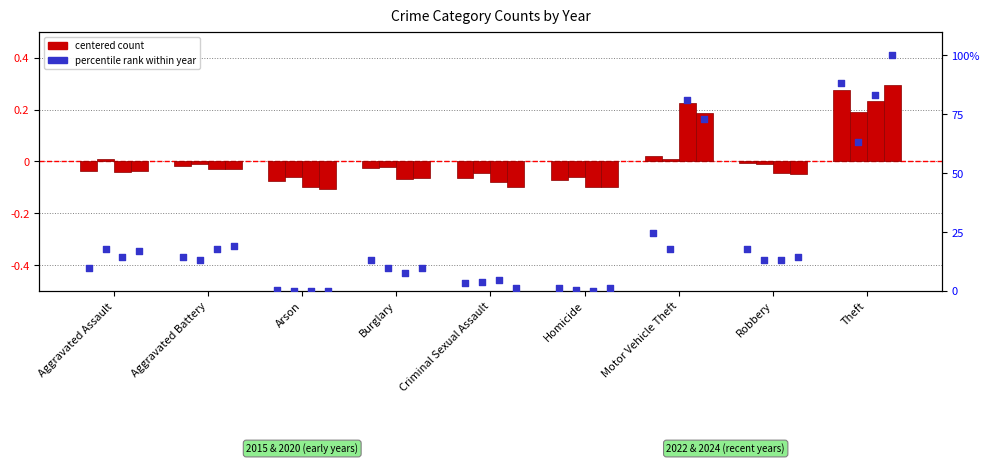

At which category is the sum across all series the highest?

Theft